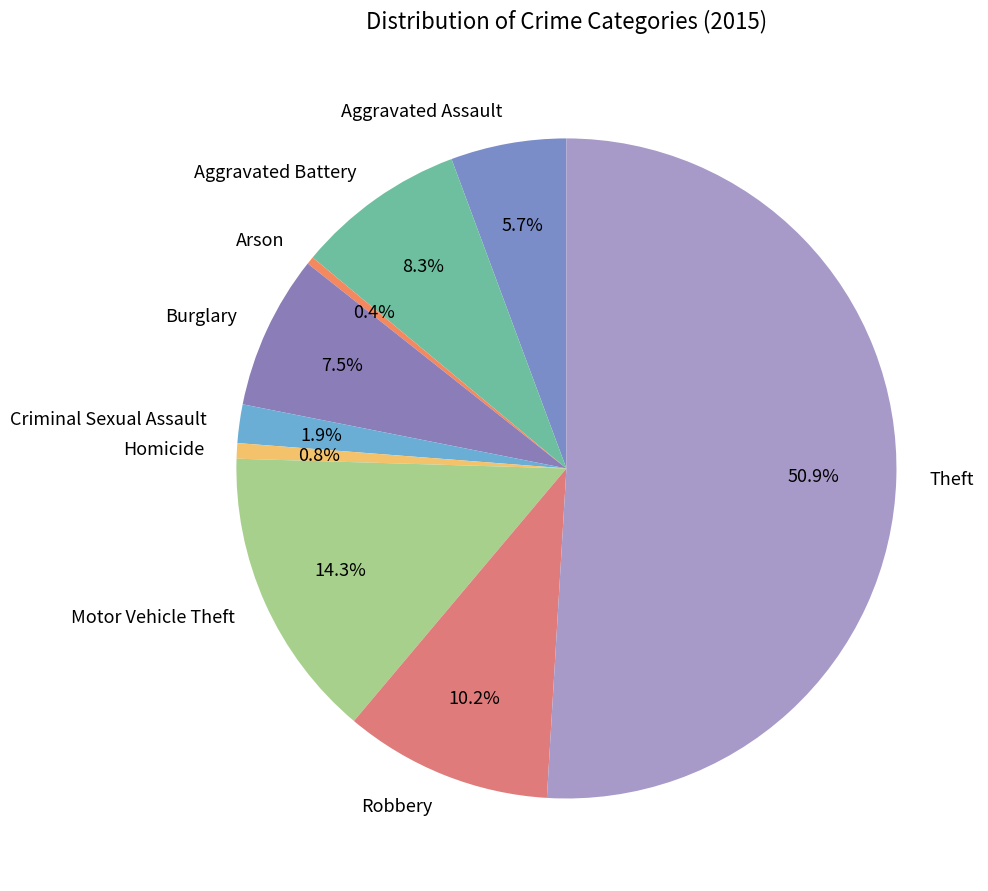

Count the number of slices in the pie.

9